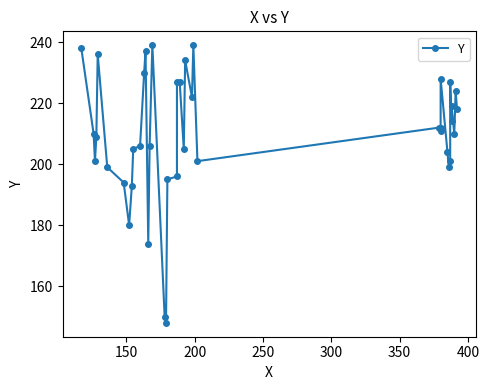

How many data points does each series have?

40